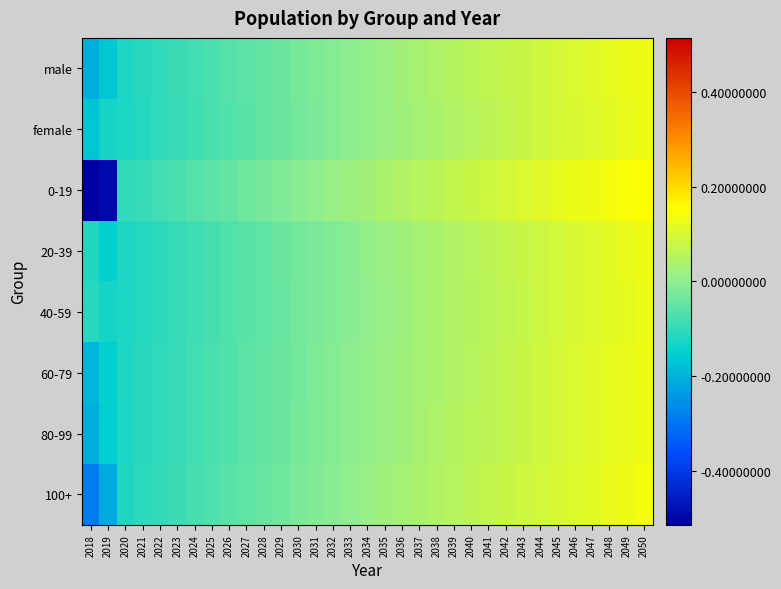

What is the total value across all series at 2032?

-0.1